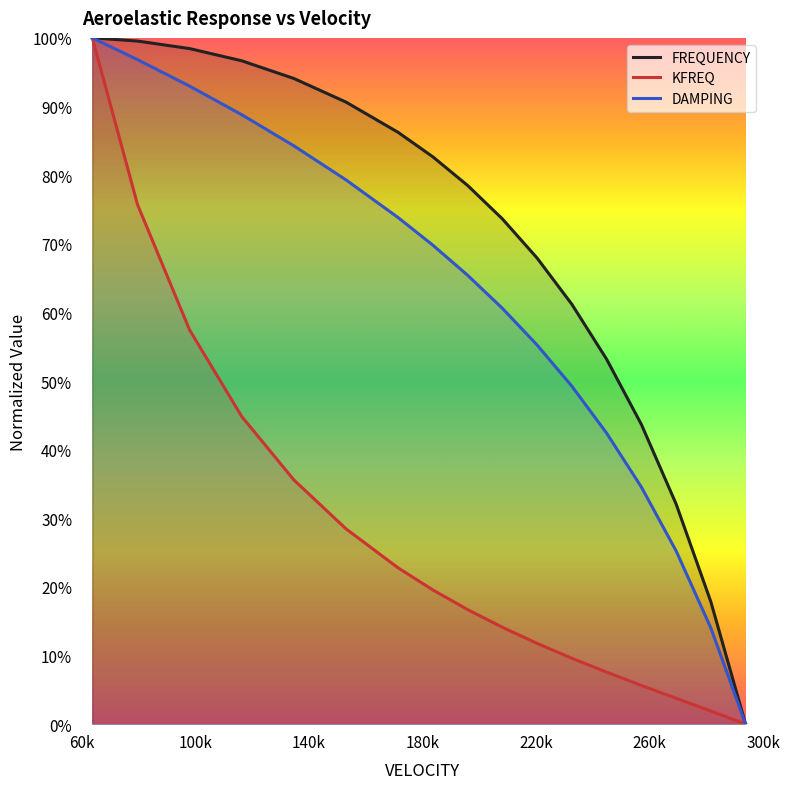

How many positive values does the FREQUENCY series have?

16